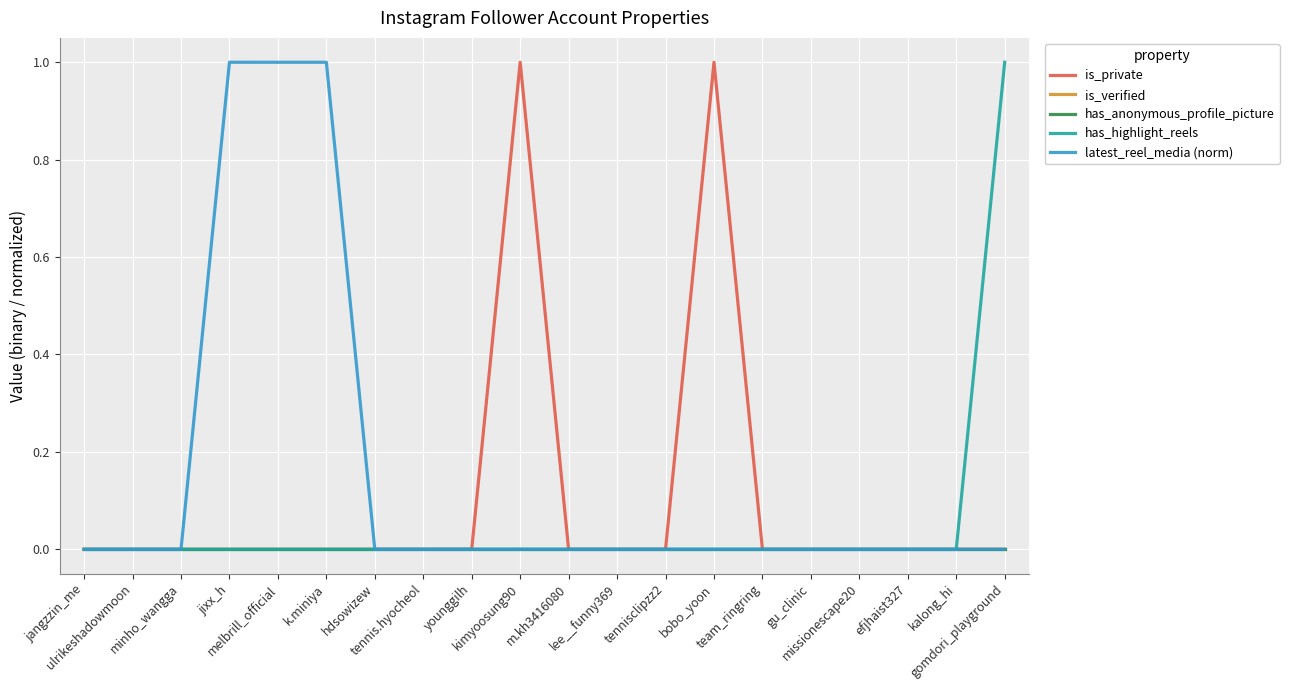

True or false: latest_reel_media (norm) and has_anonymous_profile_picture cross at least once.

False